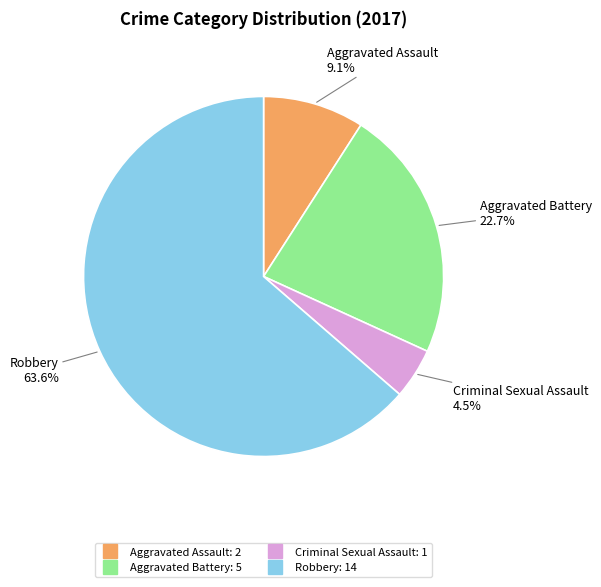

Rank the categories by value from highest to lowest.

Robbery, Aggravated Battery, Aggravated Assault, Criminal Sexual Assault